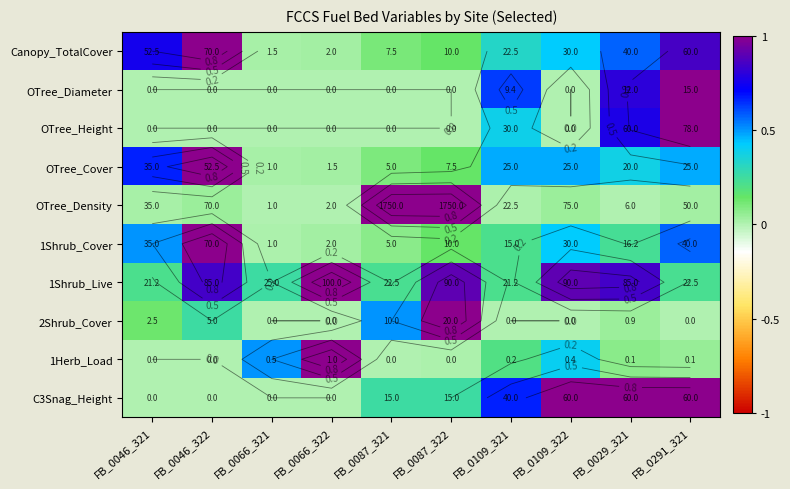

True or false: 1Herb_Load has a value of 0.5 at FB_0066_321.

True